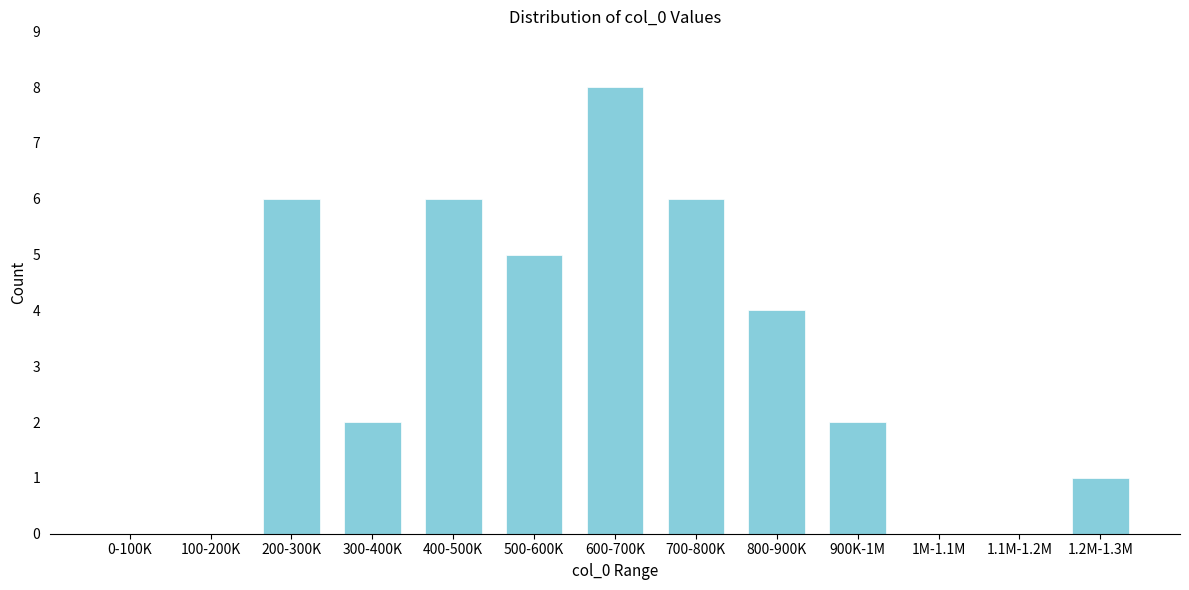

Reading left to right, extract all data points from this chart.

0-100K=0	100-200K=0	200-300K=6	300-400K=2	400-500K=6	500-600K=5	600-700K=8	700-800K=6	800-900K=4	900K-1M=2	1M-1.1M=0	1.1M-1.2M=0	1.2M-1.3M=1